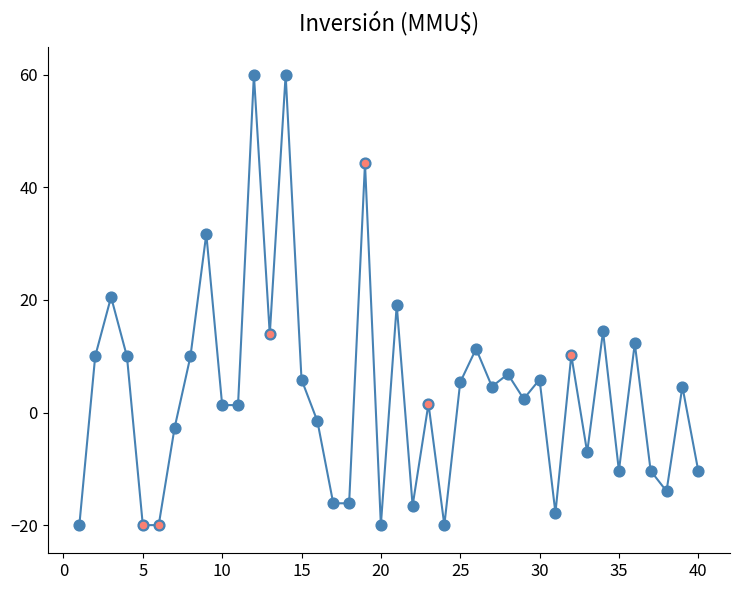

What is the smallest value displayed?

-20.0